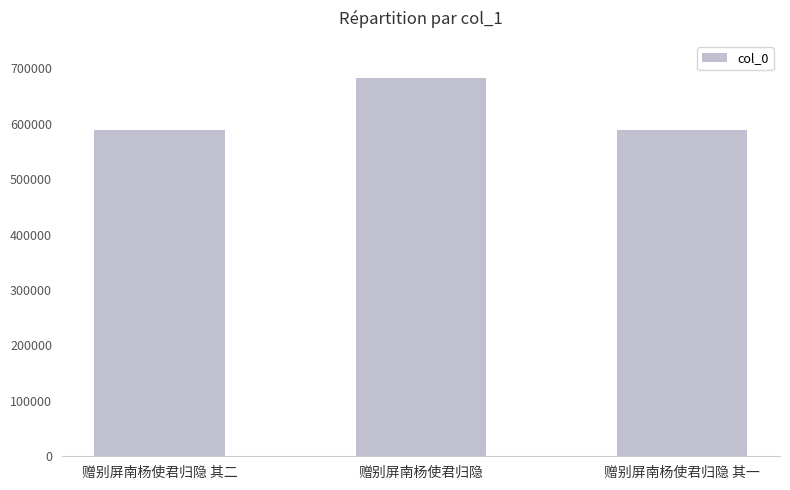

Approximately how many times larger is the value at 赠别屏南杨使君归隐 其一 compared to 赠别屏南杨使君归隐 其二?

1.0